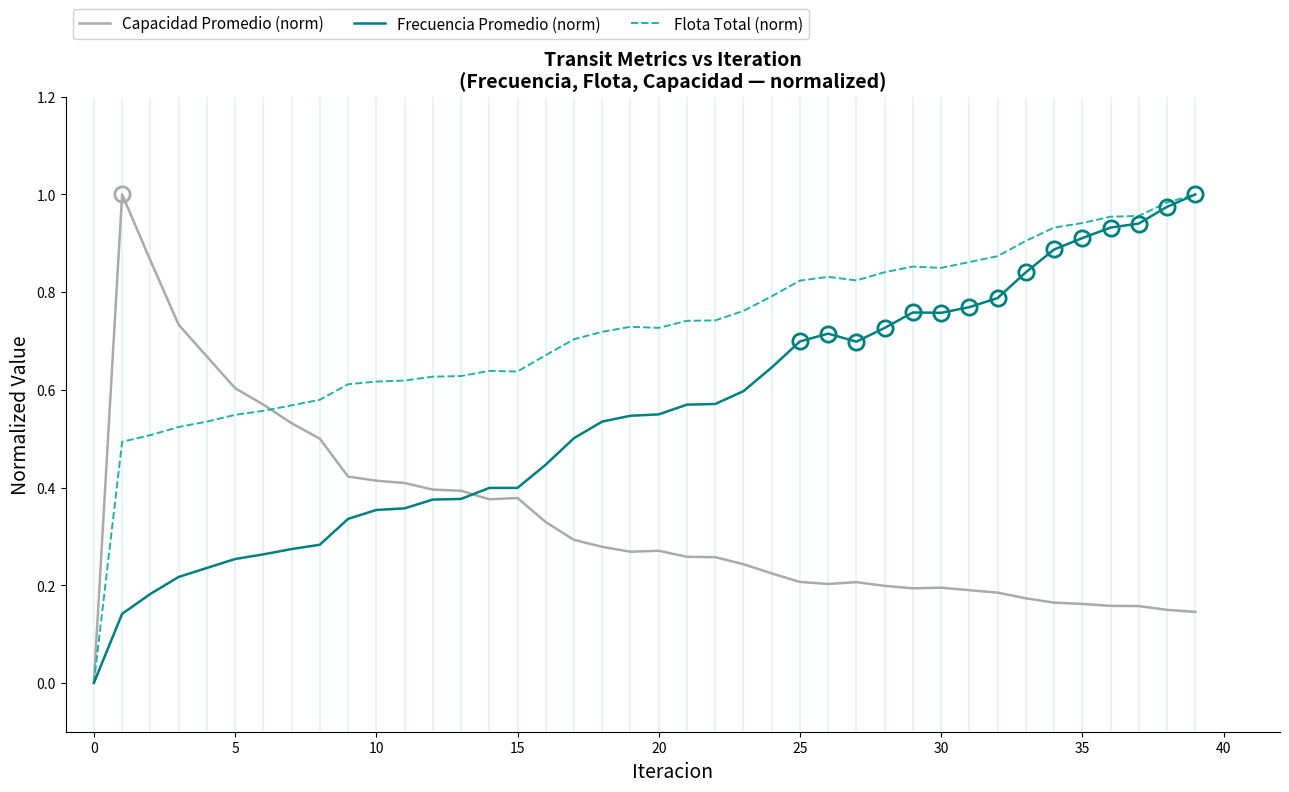

What is the sum of all Flota Total (norm) values?

28.7